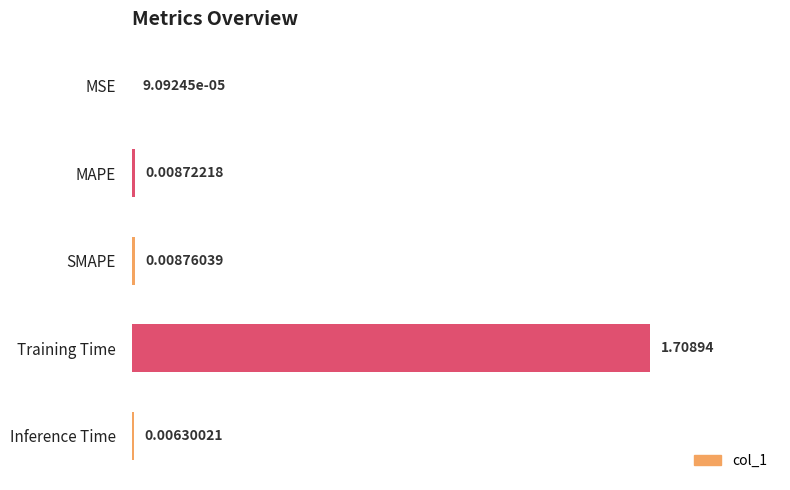

At which label is the value closest to 0?

MSE